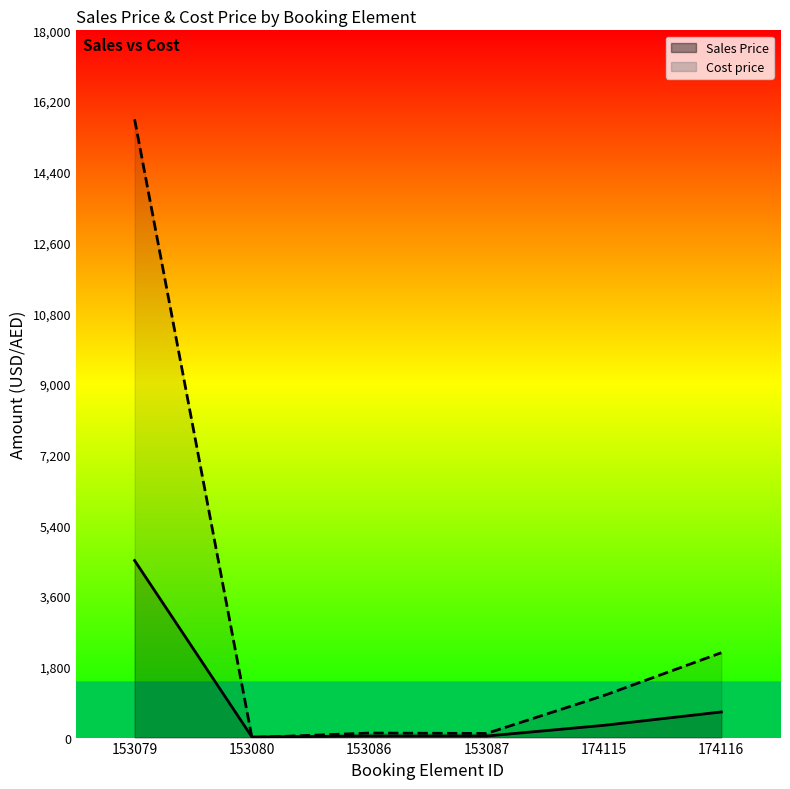

Count the number of categories in the chart.

6